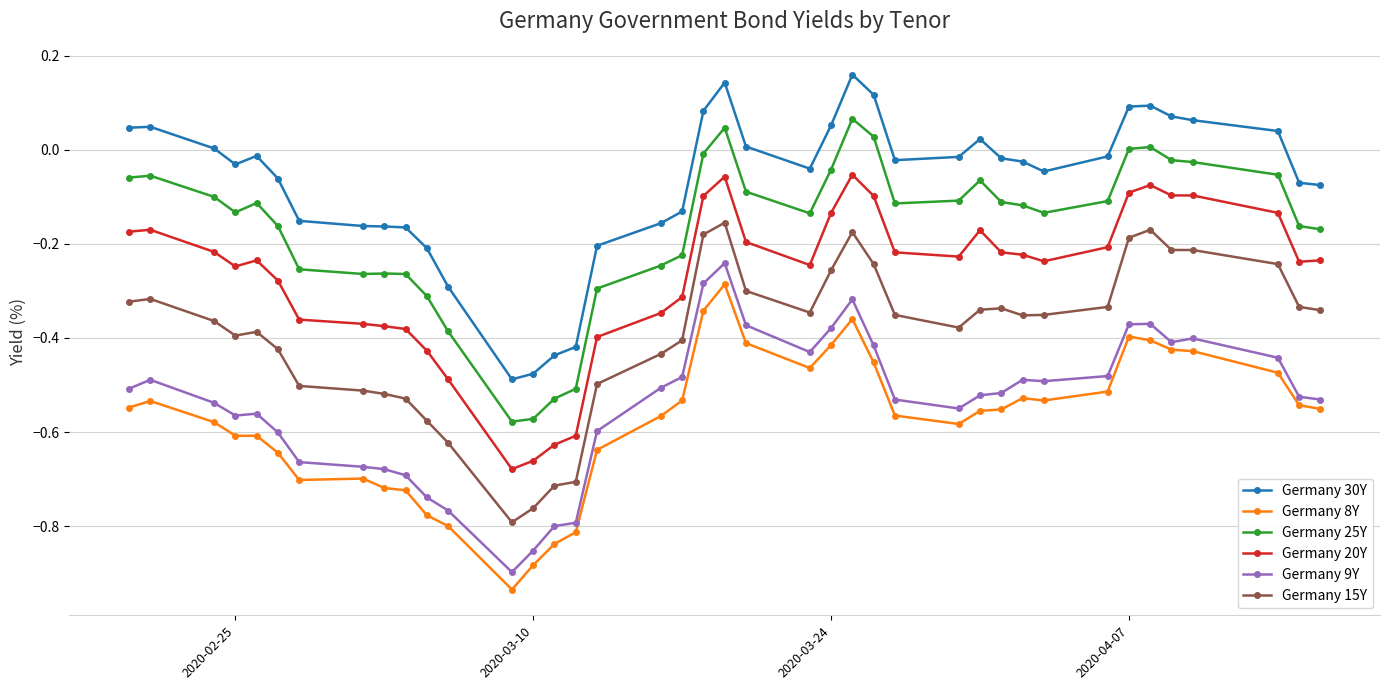

True or false: Germany 20Y has more than 2 points higher than both neighbors.

True